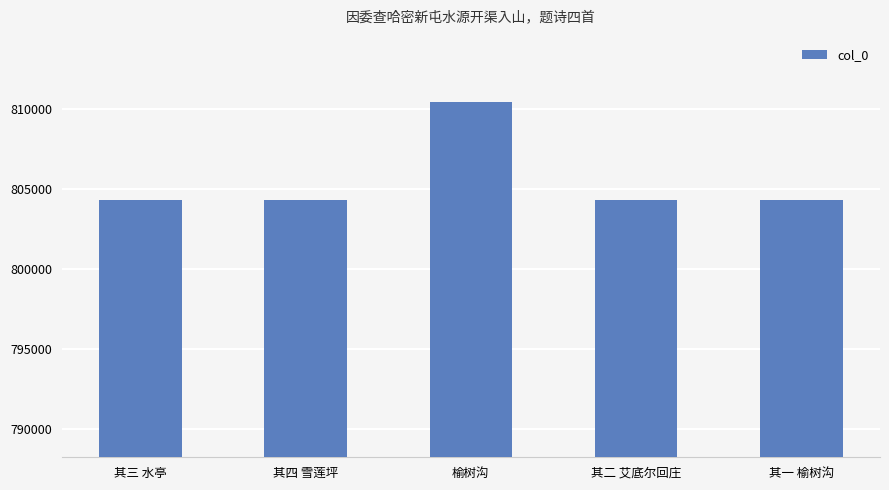

What is the change in value from 榆树沟 to 其二 艾底尔回庄?

-6099